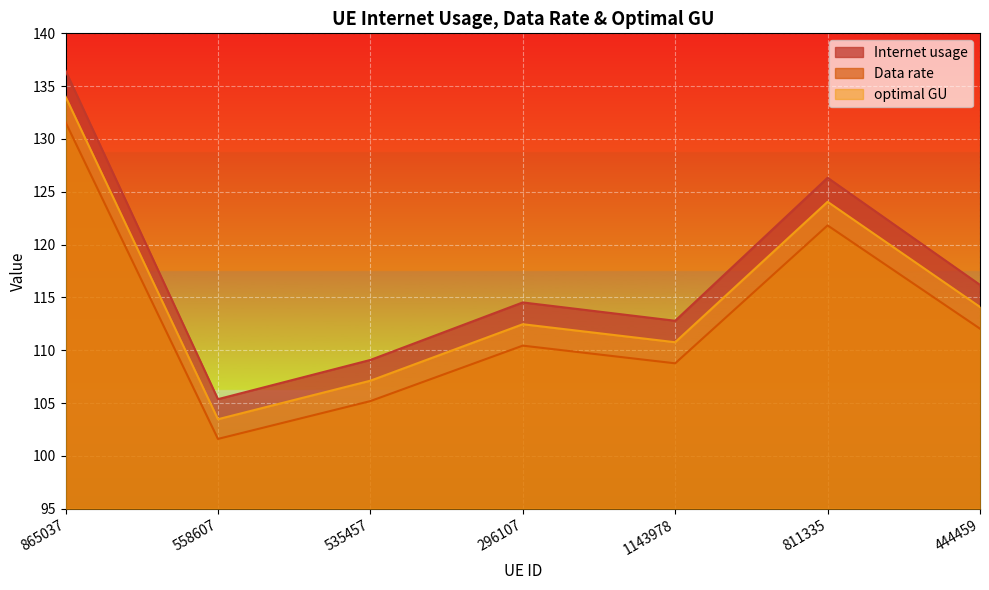

What is the label of the 7th point from the right?

865037